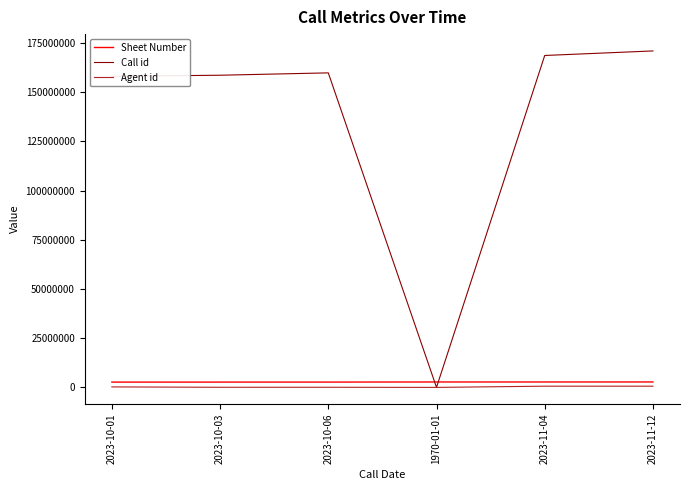

Which series has the widest spread of values?

Call id